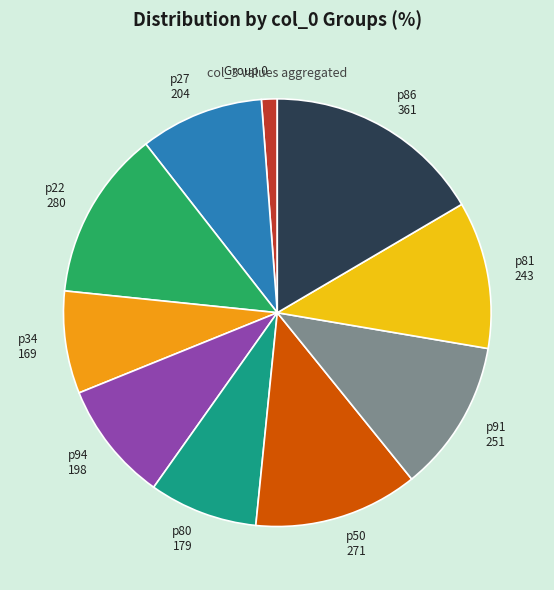

Is it true that p91 251 is 4% of the pie?

False